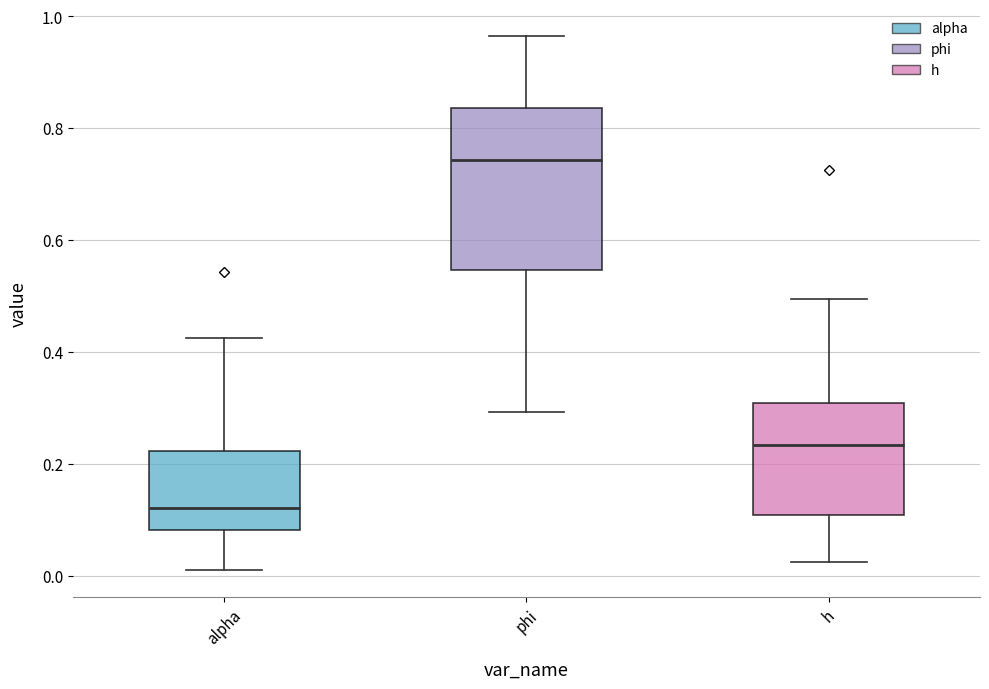

Reading left to right, read every box against the y-axis: the position of its median line, the range the box covers, and the ends of its whiskers. The values are not printed on the chart, so give them approximately, as read against the axis.

alpha: median 0.12, box 0.08 to 0.22, whiskers 0.00 to 0.42
phi: median 0.74, box 0.54 to 0.84, whiskers 0.30 to 0.96
h: median 0.24, box 0.10 to 0.30, whiskers 0.02 to 0.50